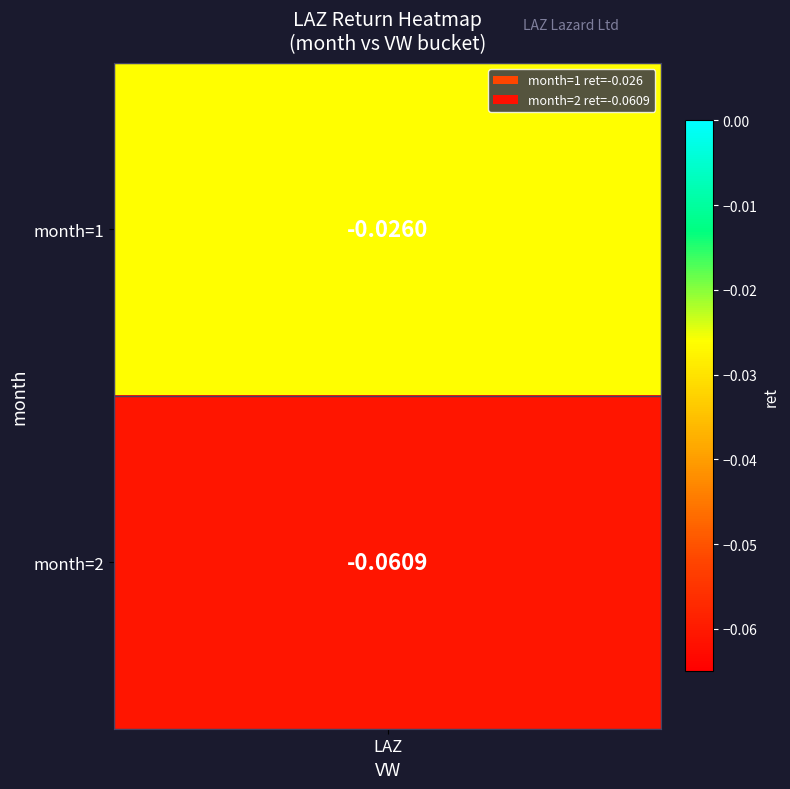

Reading left to right, extract all data points from this chart.

-0.0	-0.1